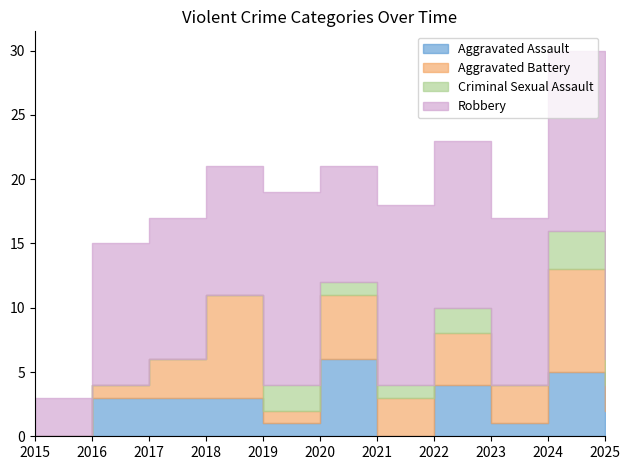

What is the approximate value of Criminal Sexual Assault at 2021?

1